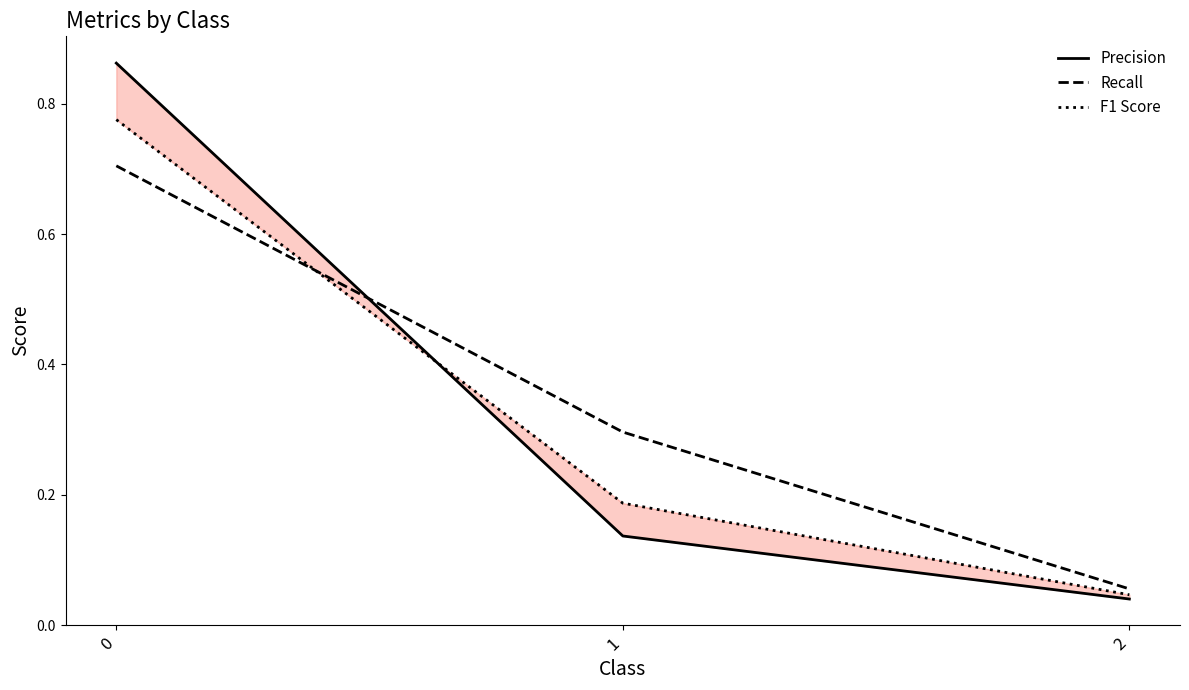

How many lines are shown in the chart?

3